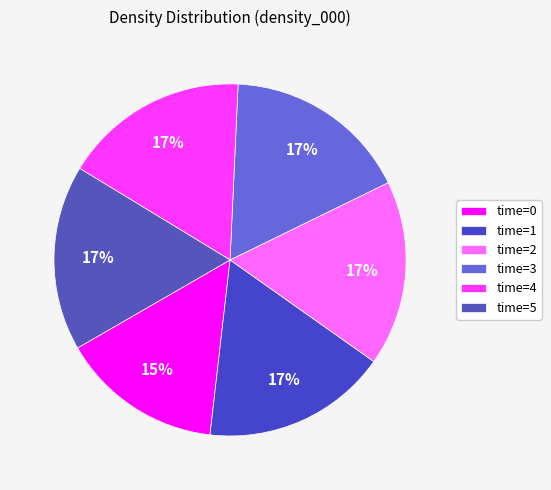

How many segments does this pie chart have?

6